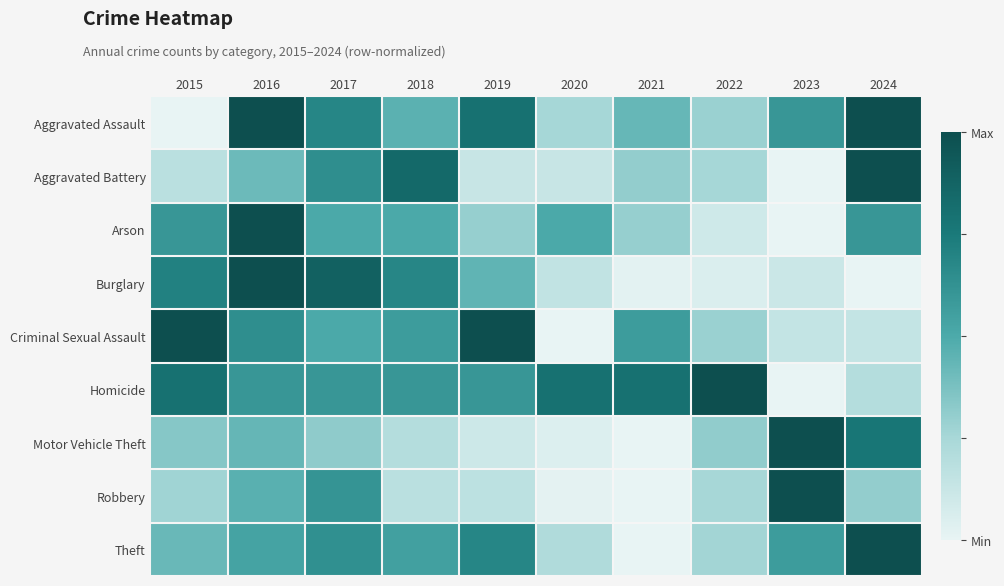

At which category is the sum across all series the highest?

2016